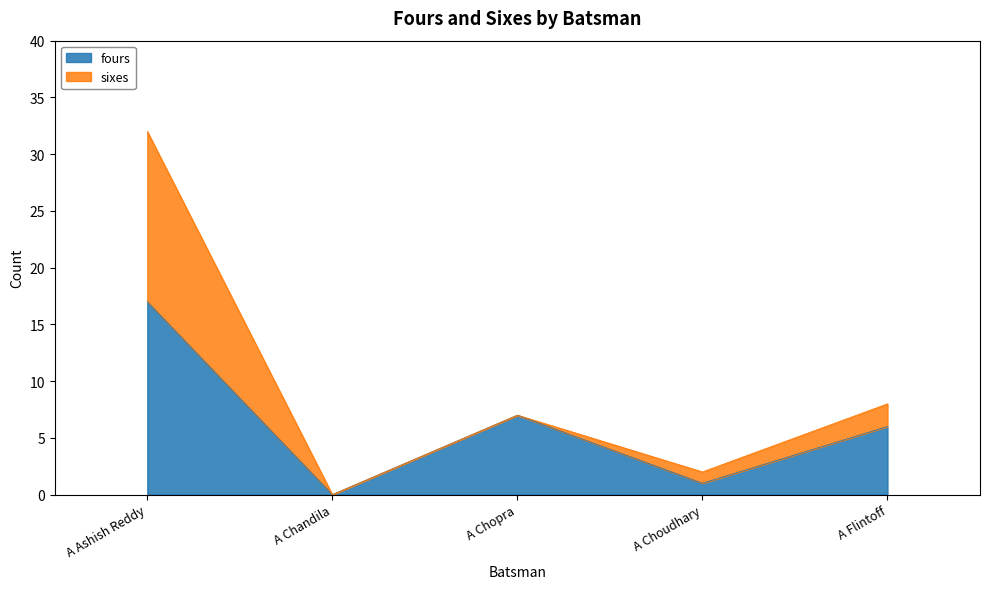

Where is the first local minimum?

A Chandila